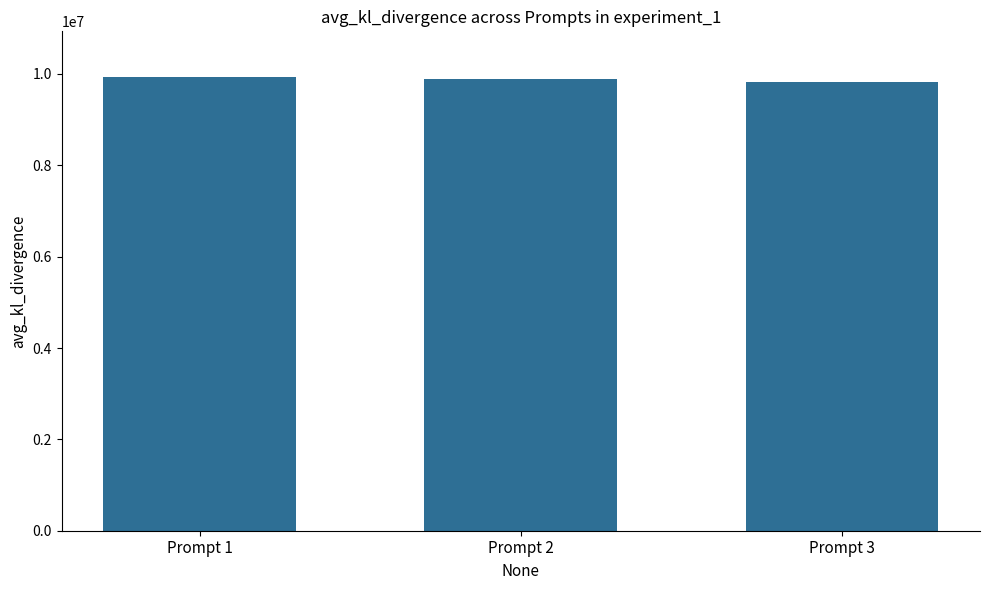

Count the number of categories in the chart.

3